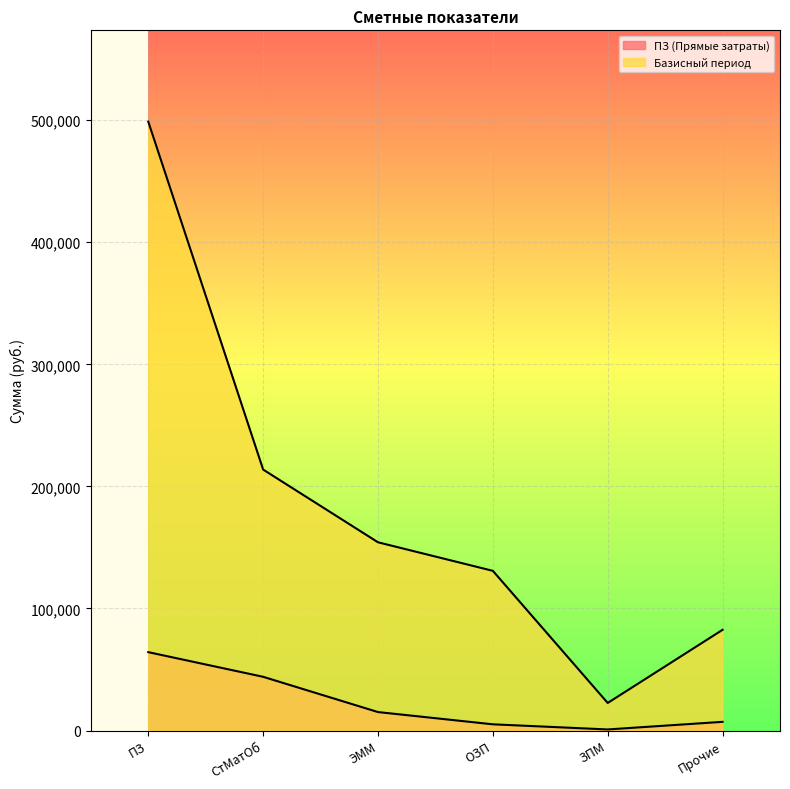

How many values in the Базисный период series exceed 154208?

3